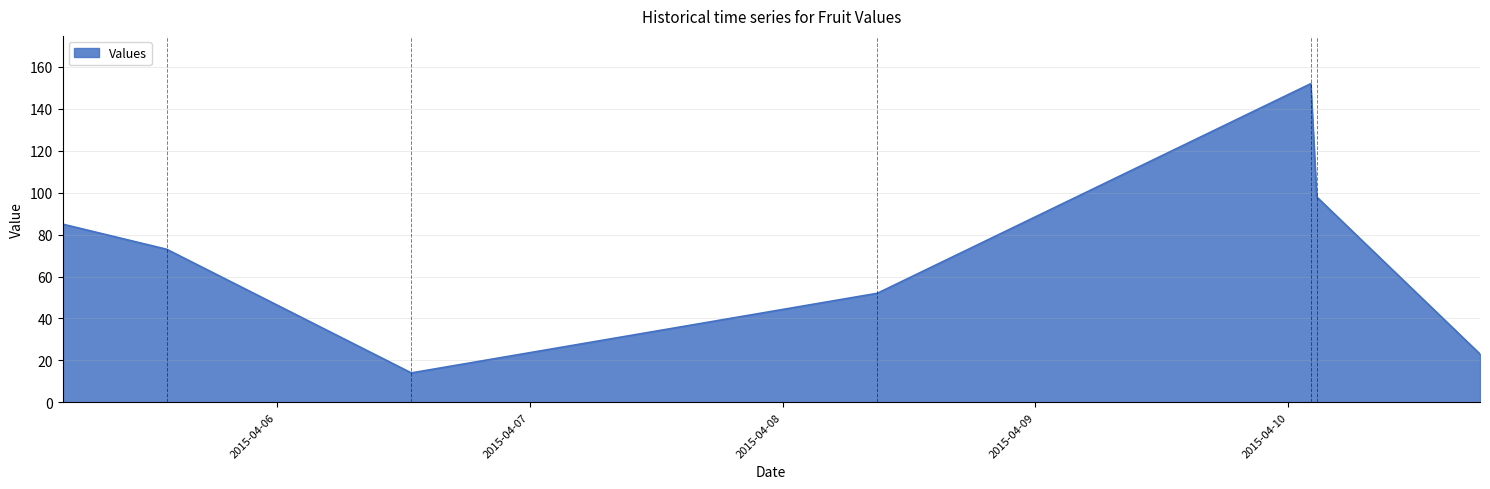

How many values are below 73?

3